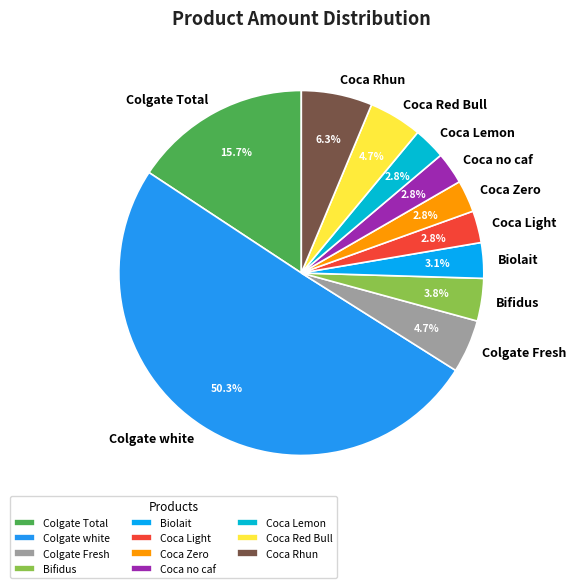

Which slice represents more than half of the pie?

Colgate white